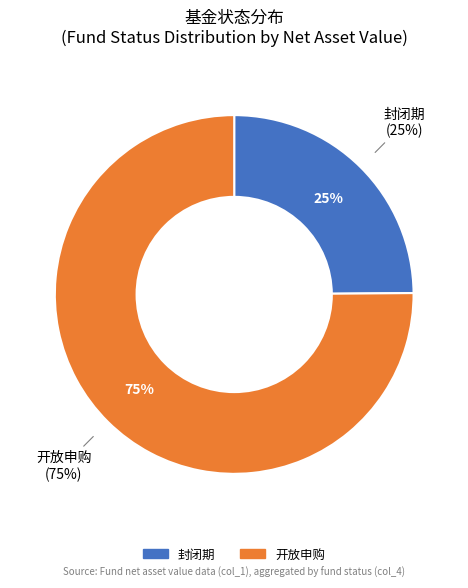

Is there a majority slice in this chart?

No